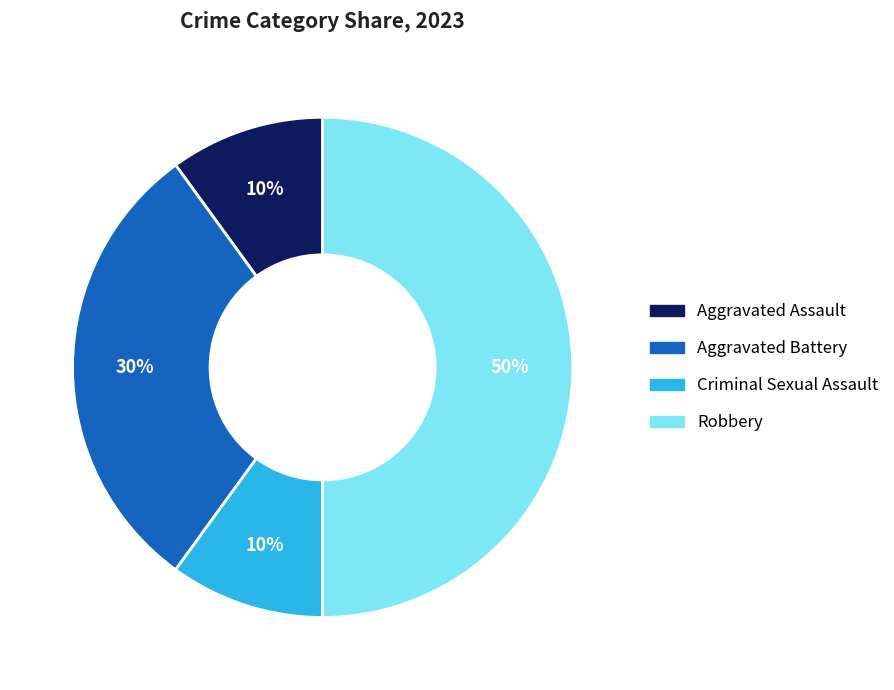

True or false: Criminal Sexual Assault accounts for 2% of the total.

False